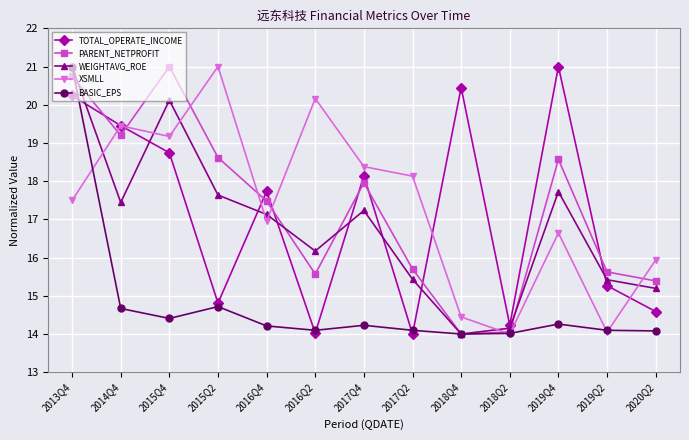

Is the value of WEIGHTAVG_ROE at 2013Q4 greater than the value of PARENT_NETPROFIT at 2017Q4?

Yes